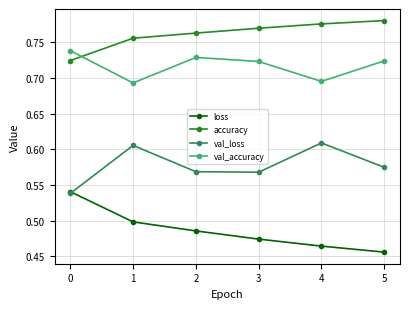

How many distinct data groups are displayed?

4